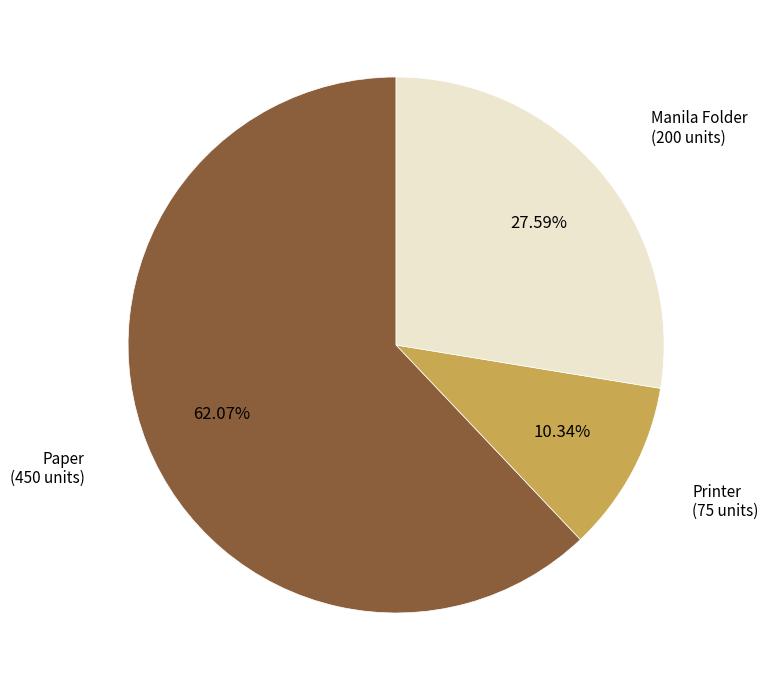

To the nearest percent, what percentage of the pie is Manila Folder?

28%